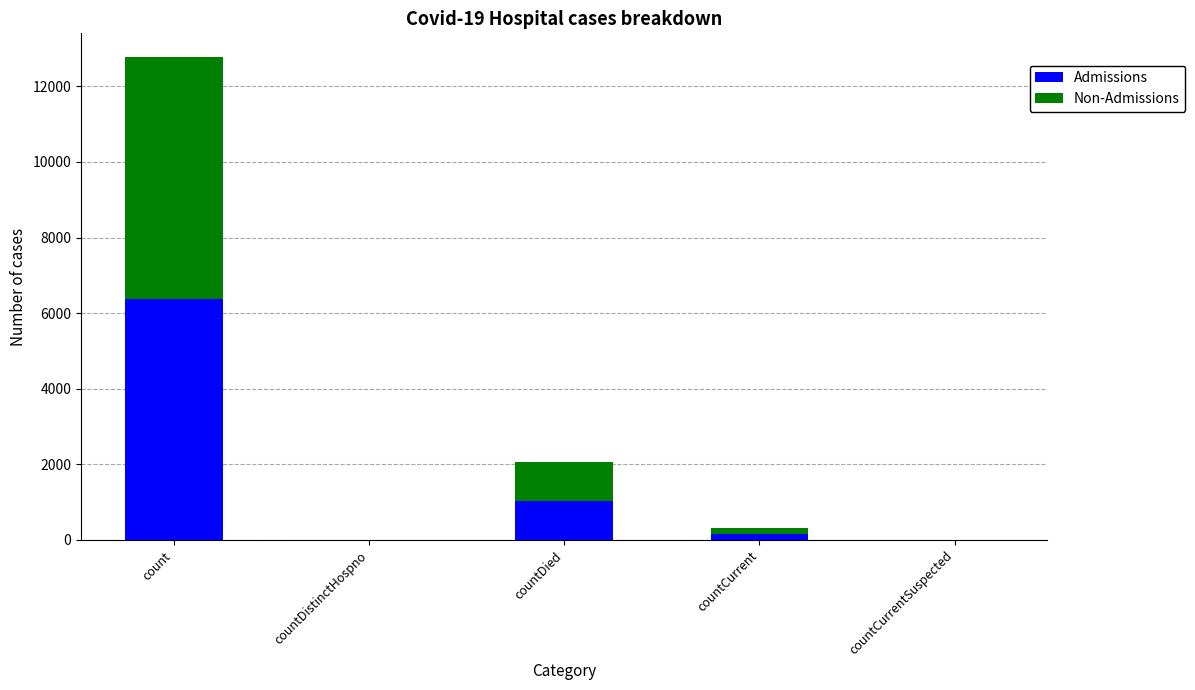

The Admissions series shows 425 at countDied. True or false?

False